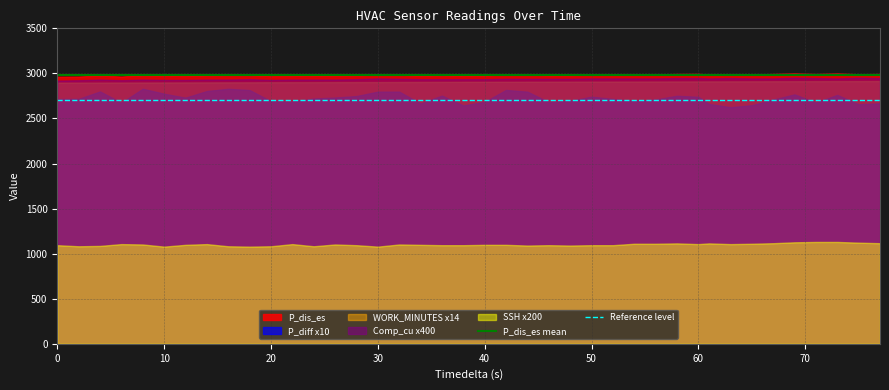

True or false: Reference level and P_dis_es mean intersect in this chart.

False